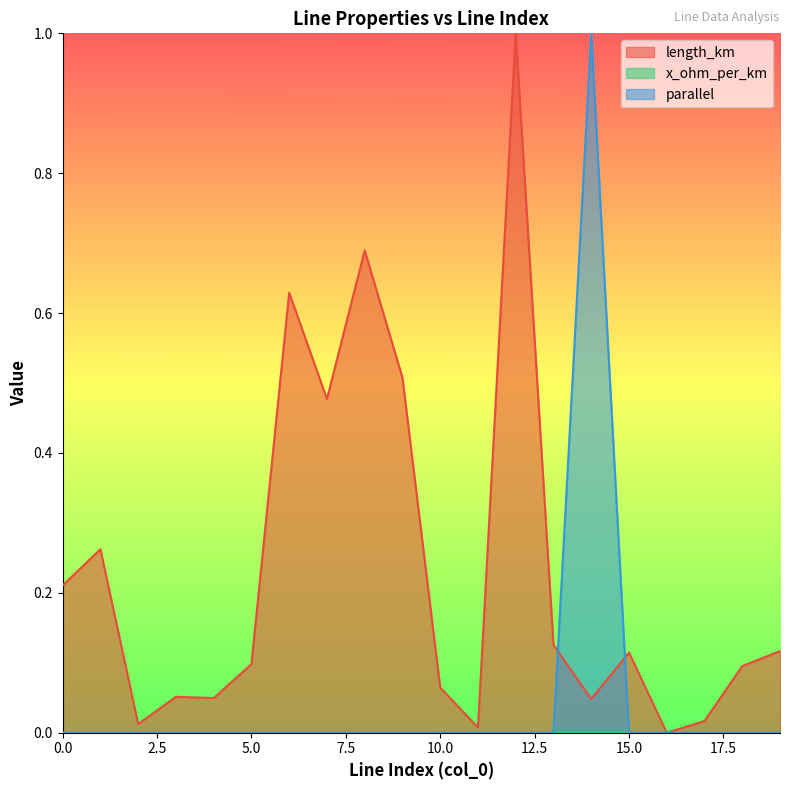

Reading right to left, transcribe all the data shown in this chart.

length_km: 0.1	0.1	0.0	0.0	0.1	0.0	0.1	1.0	0.0	0.1	0.5	0.7	0.5	0.6	0.1	0.0	0.1	0.0	0.3	0.2
parallel: 0.0	0.0	0.0	0.0	0.0	1.0	0.0	0.0	0.0	0.0	0.0	0.0	0.0	0.0	0.0	0.0	0.0	0.0	0.0	0.0